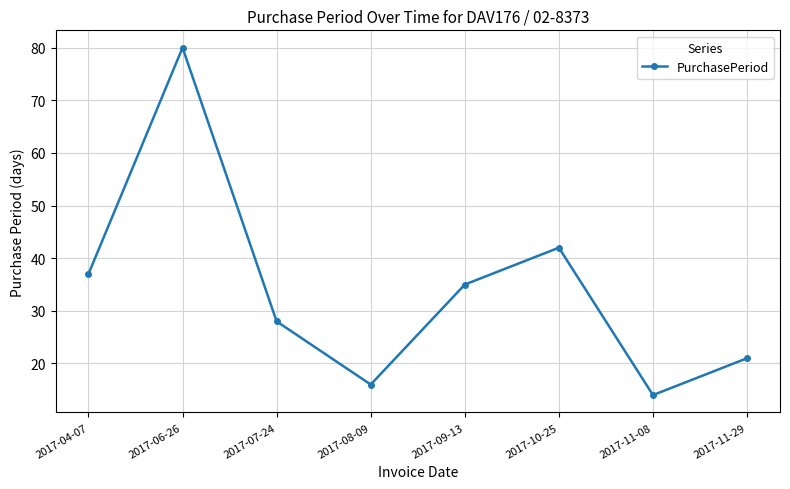

What is the maximum value shown in the chart?

80